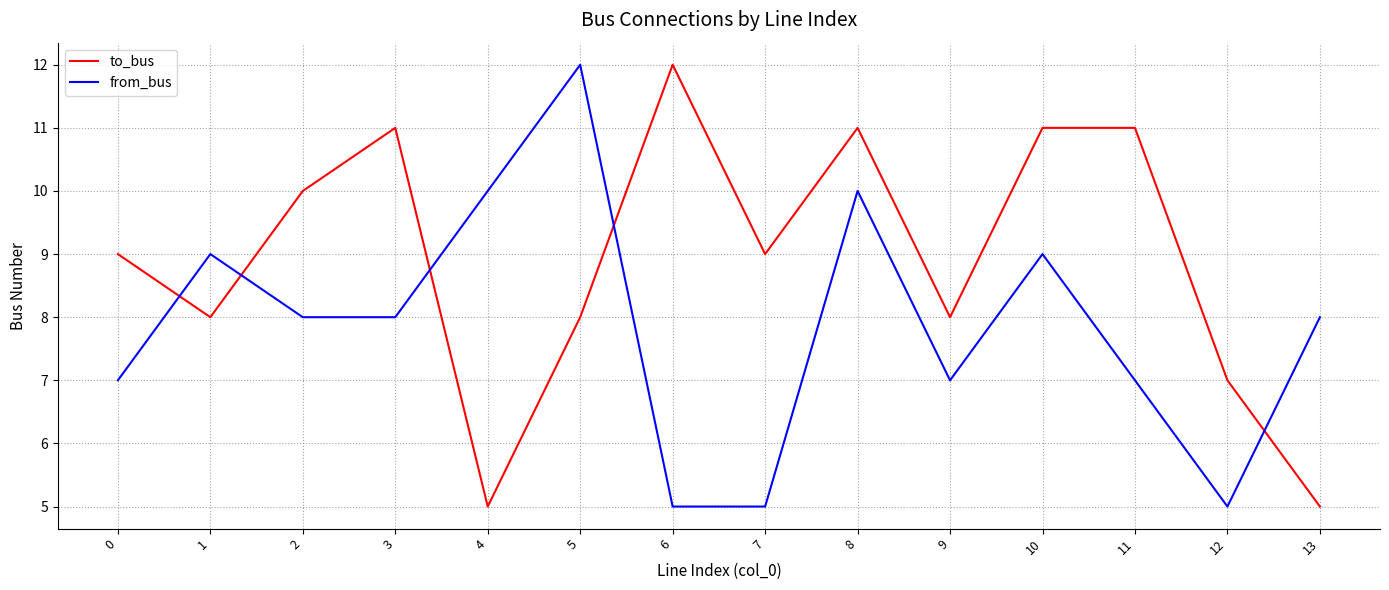

What is the lowest value of the to_bus series?

5